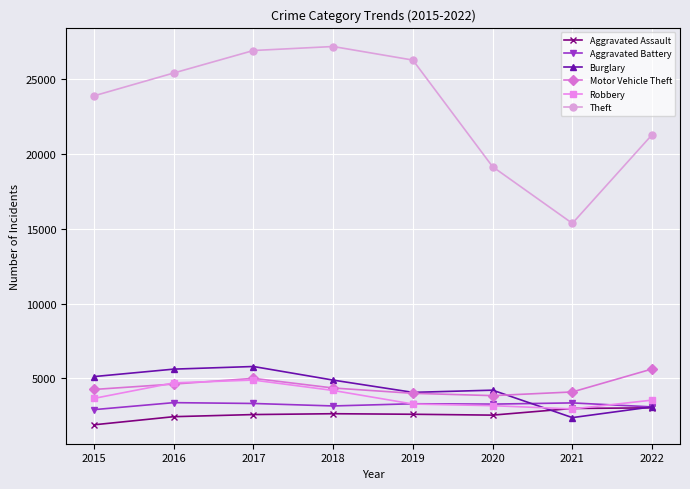

What are all the series names shown in the legend?

Aggravated Assault, Aggravated Battery, Burglary, Motor Vehicle Theft, Robbery, Theft